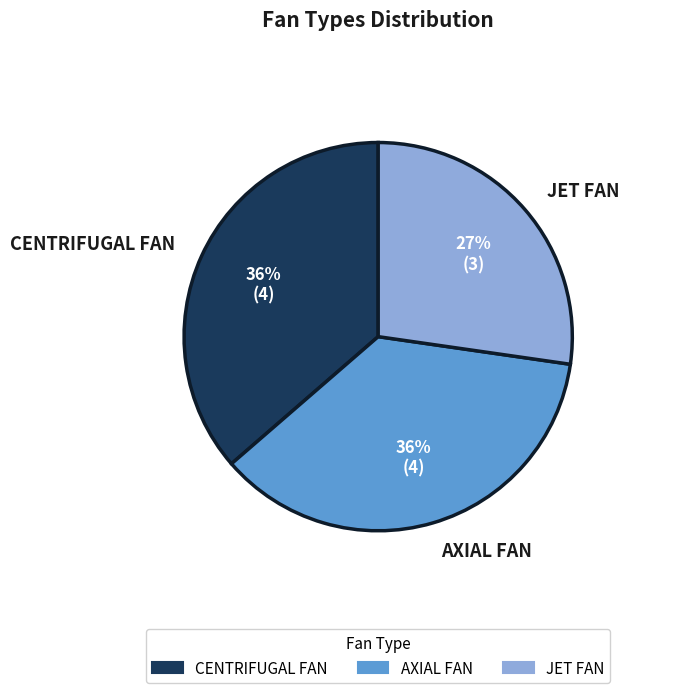

To the nearest percent, what portion does CENTRIFUGAL FAN represent?

36%